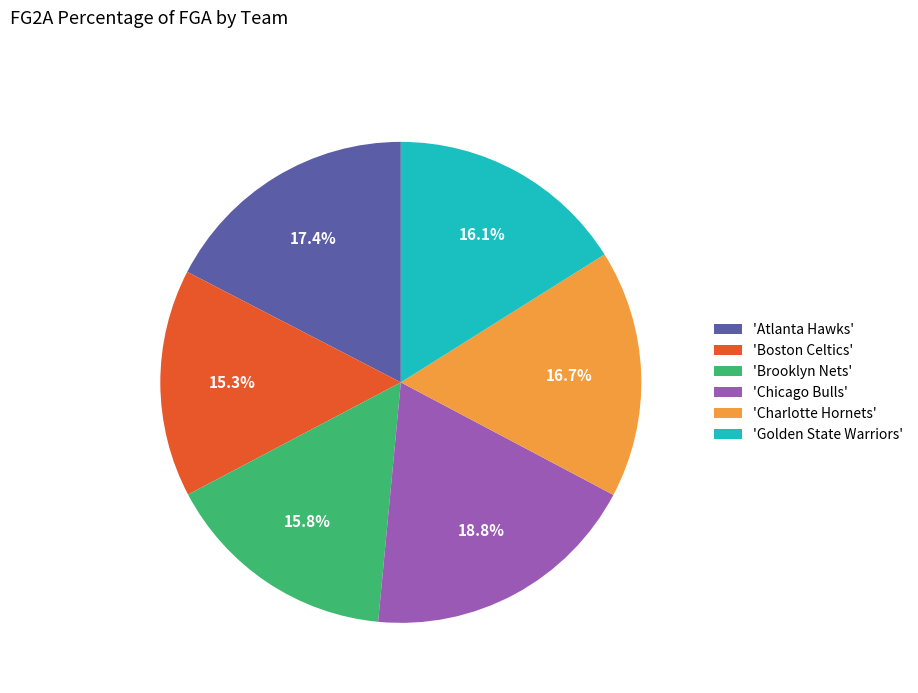

How many slices are in this pie chart?

6